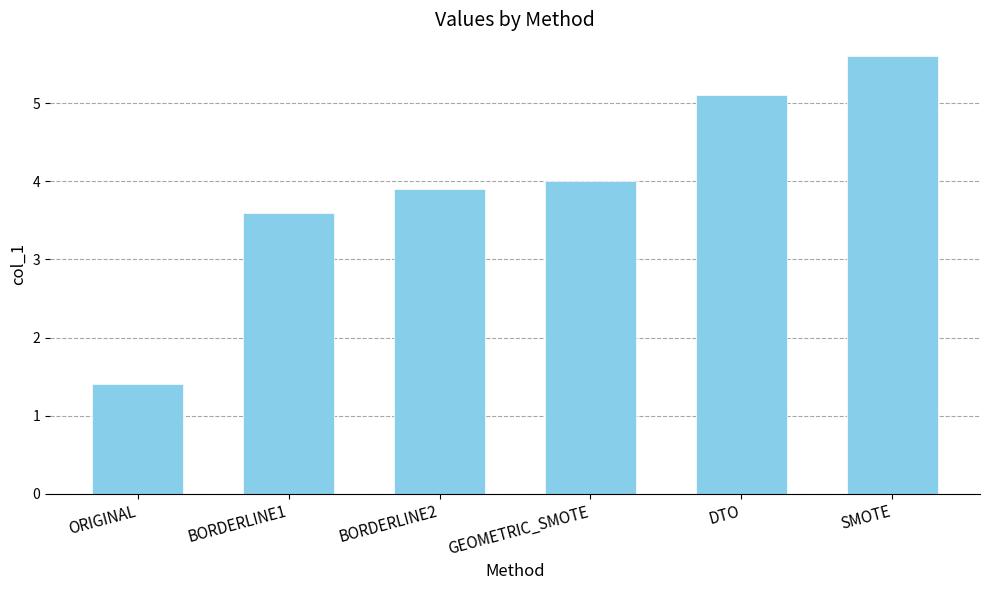

What is the difference between the maximum and minimum values?

4.2